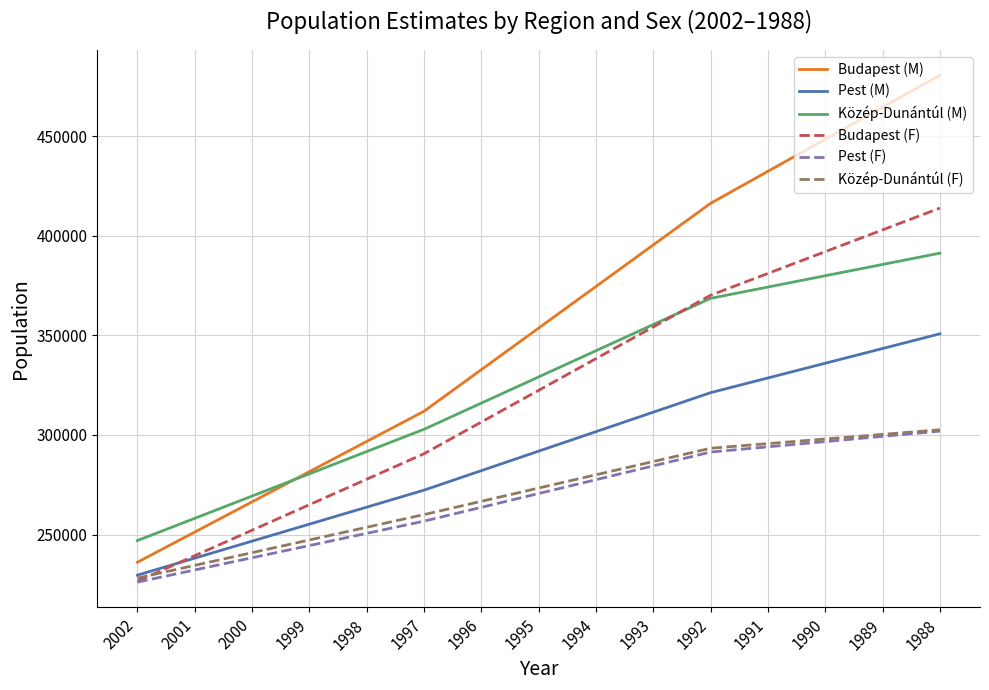

True or false: Pest (M) and Pest (F) cross at least once.

False